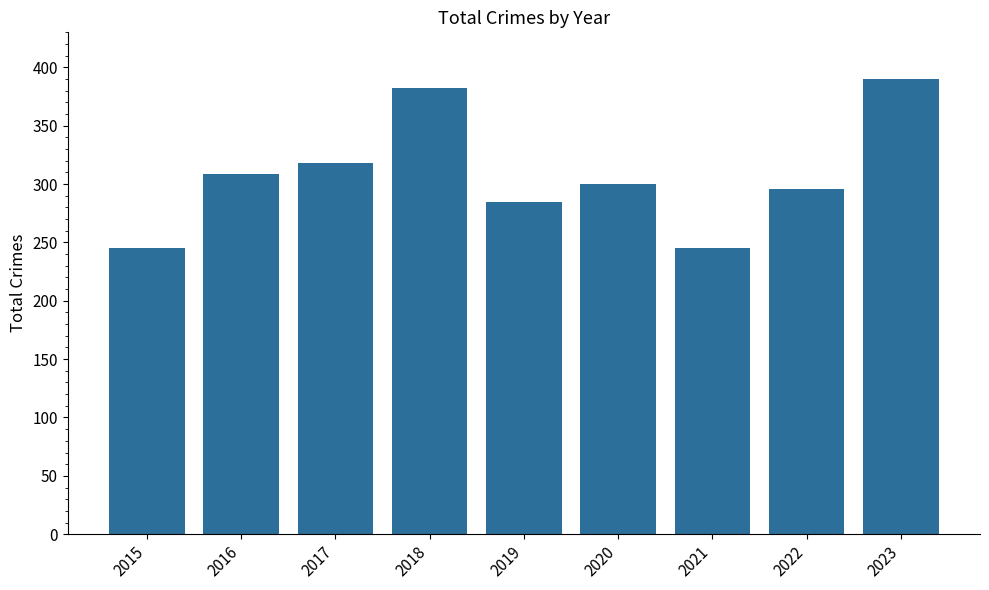

What is the difference between the second highest and second lowest values?

137